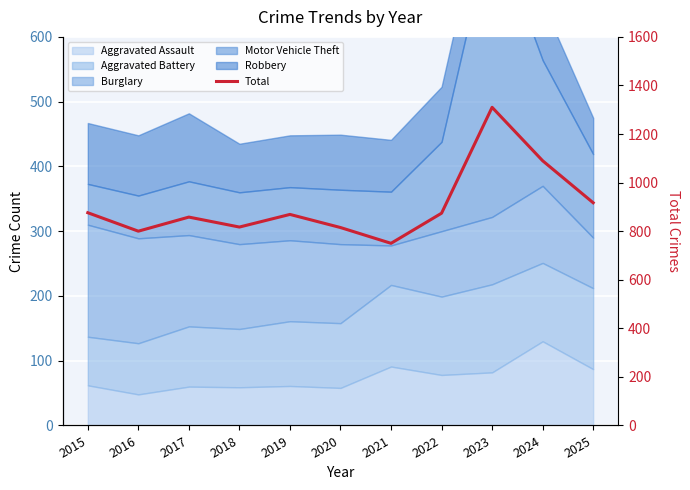

What is the difference between the values at 2020 and 2024?

275